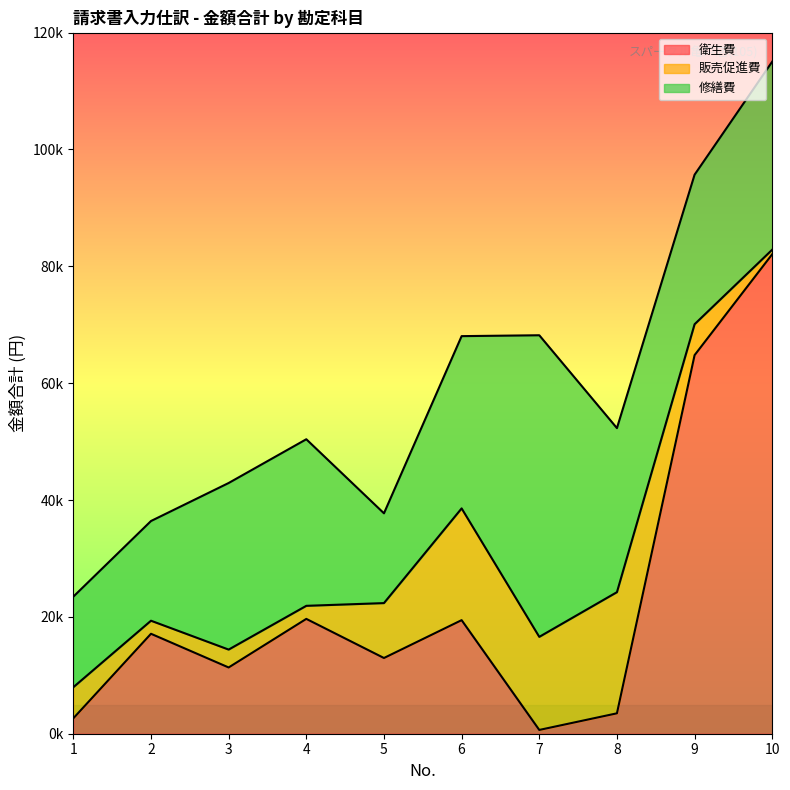

In 販売促進費, how many points are higher than both neighbors (excluding endpoints)?

3